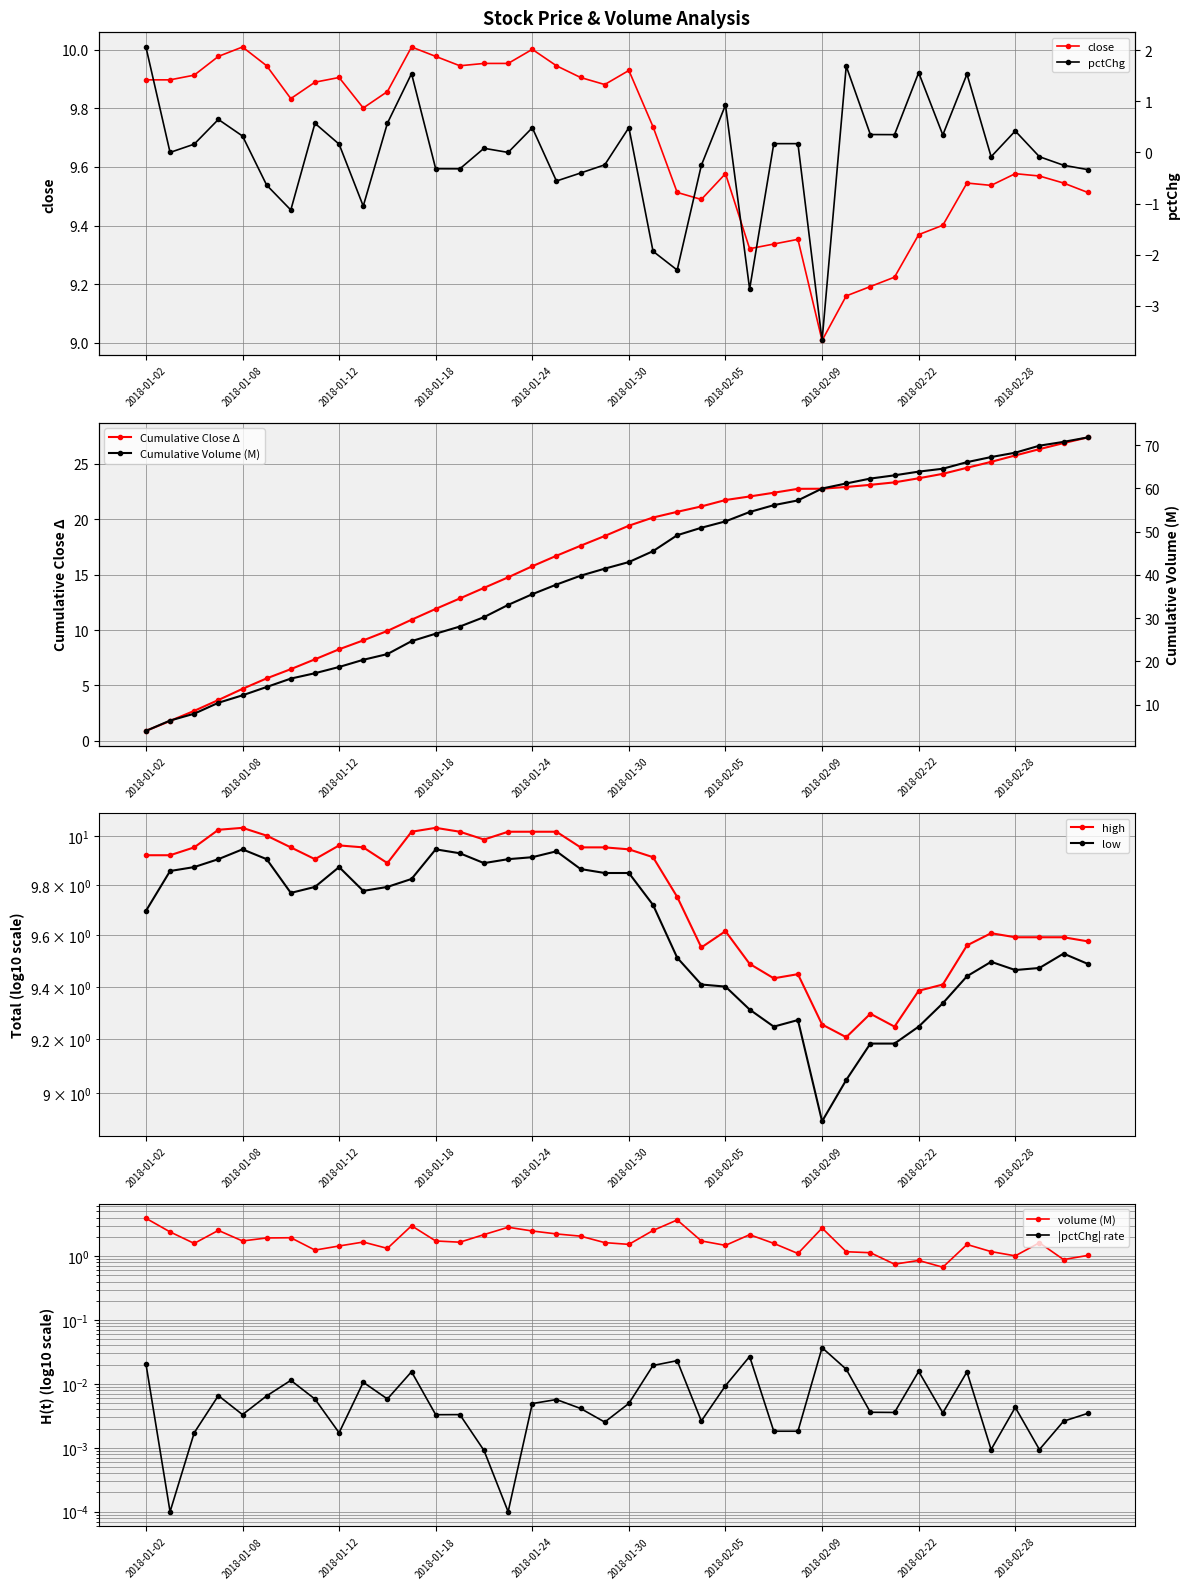

What is the total value across all series at 18?

31.4